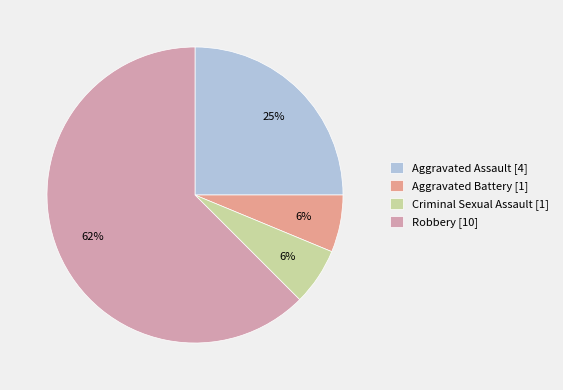

To the nearest percent, what is the difference between the largest and smallest slice percentages?

56%